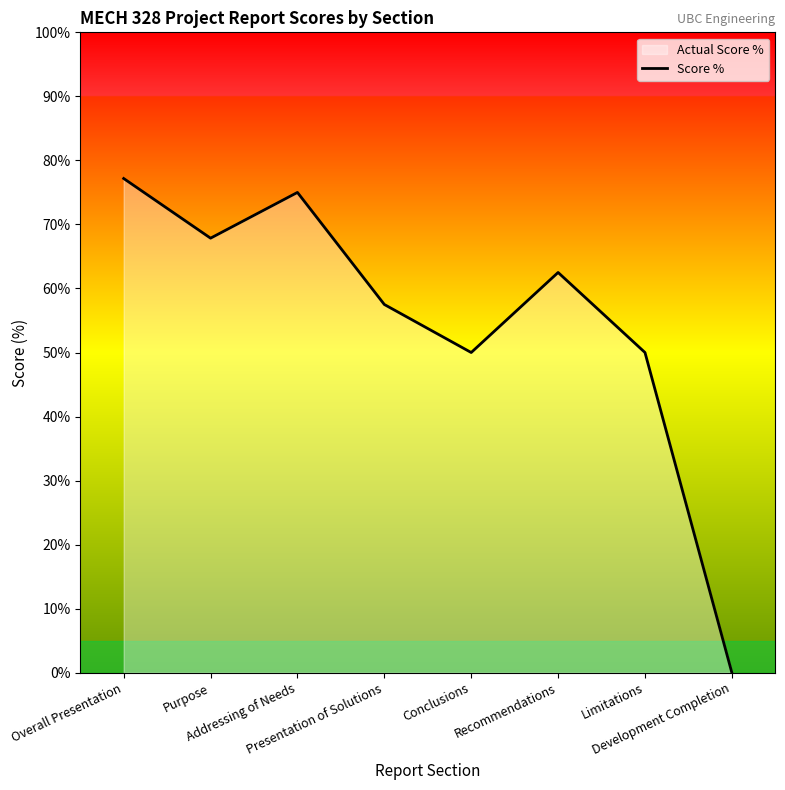

What is the value of the 2nd point from the left?

67.9